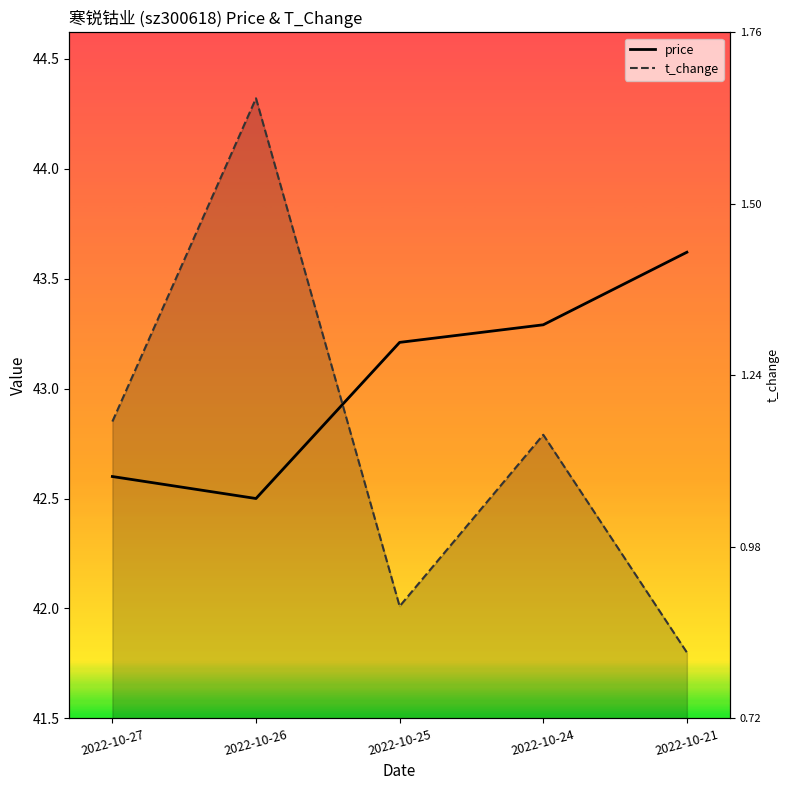

What is the value of the price point at the 3rd from the left?

43.2